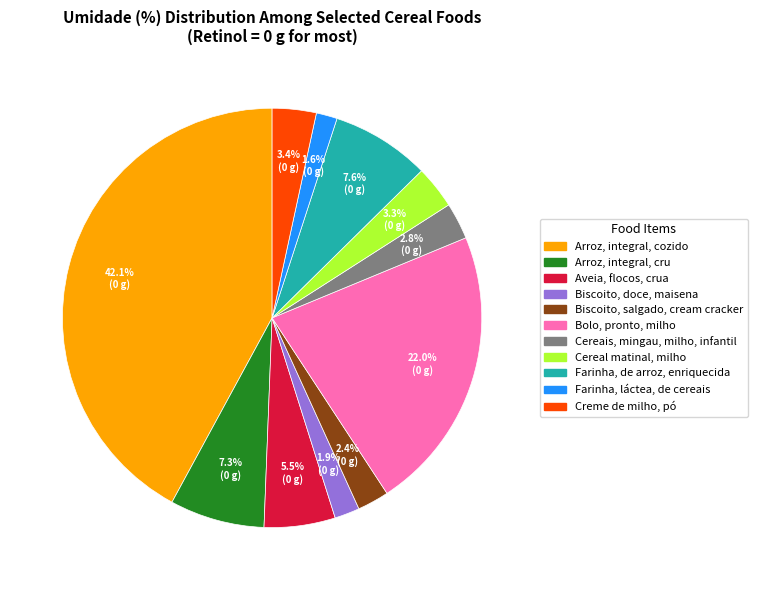

Is there a majority slice in this chart?

No